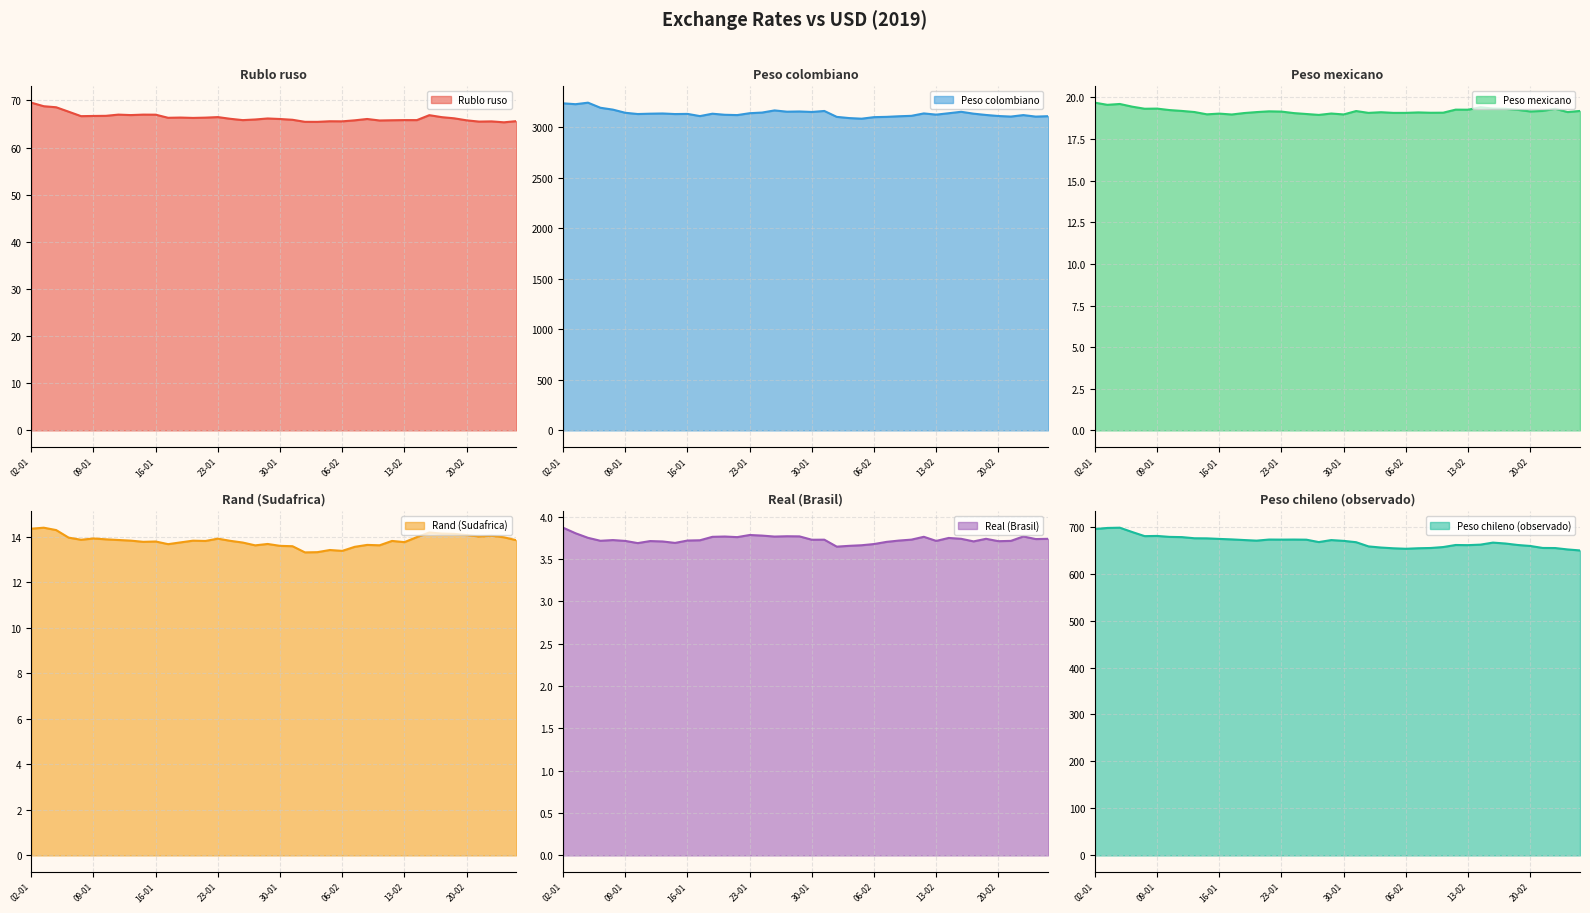

What are all the series names shown in the legend?

Rublo ruso, Peso colombiano, Peso mexicano, Rand (Sudafrica), Real (Brasil), Peso chileno (observado)